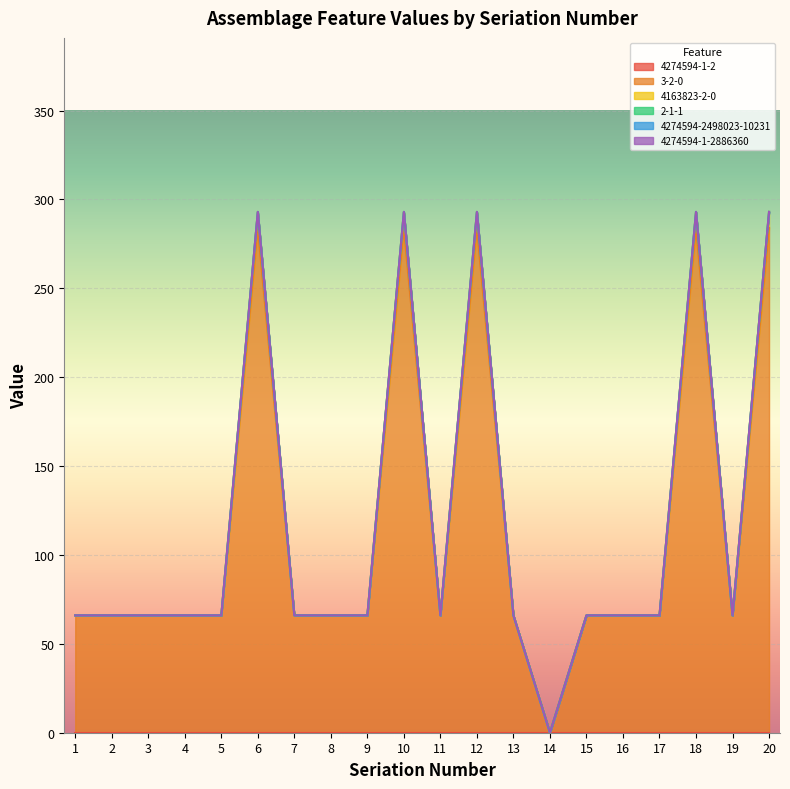

Is it true that 3-2-0 equals 23 at 4?

False